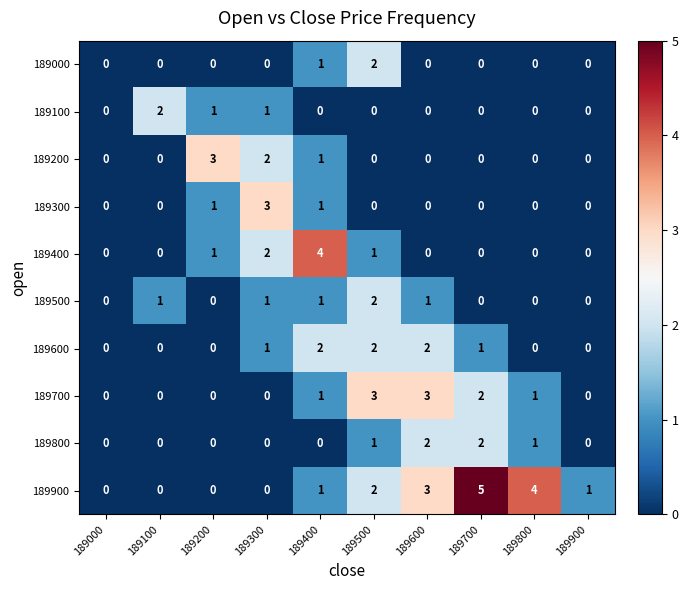

What is the difference between the maximum and minimum values in the 189700 series?

3